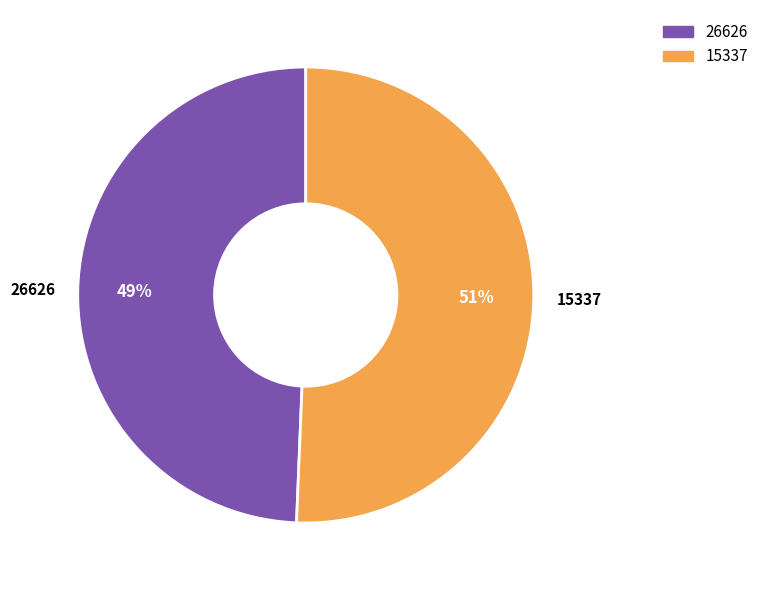

Combined, do 15337 and 26626 account for over 50%?

Yes